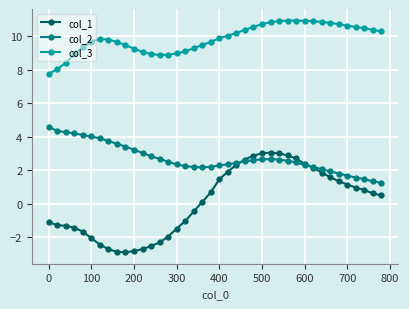

Rank the series by their maximum value, from lowest to highest.

col_1, col_2, col_3